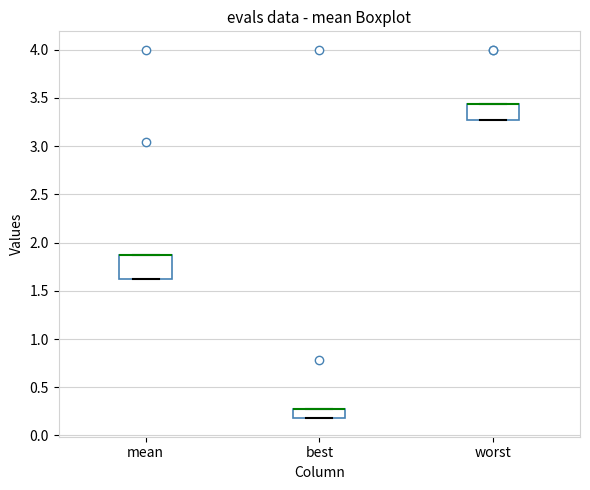

Reading left to right, transcribe this box plot: for each box, give where its median line is, the range the box spans, and where its two whiskers end, as read against the y-axis. The values are not printed on the chart, so give them approximately, as read against the axis.

mean: median 1.85 (drawn on the box's upper edge), box 1.65 to 1.85, whiskers 1.65 to 1.85
best: median 0.25 (drawn on the box's upper edge), box 0.20 to 0.25, whiskers 0.20 to 0.25
worst: median 3.45 (drawn on the box's upper edge), box 3.25 to 3.45, whiskers 3.25 to 3.45